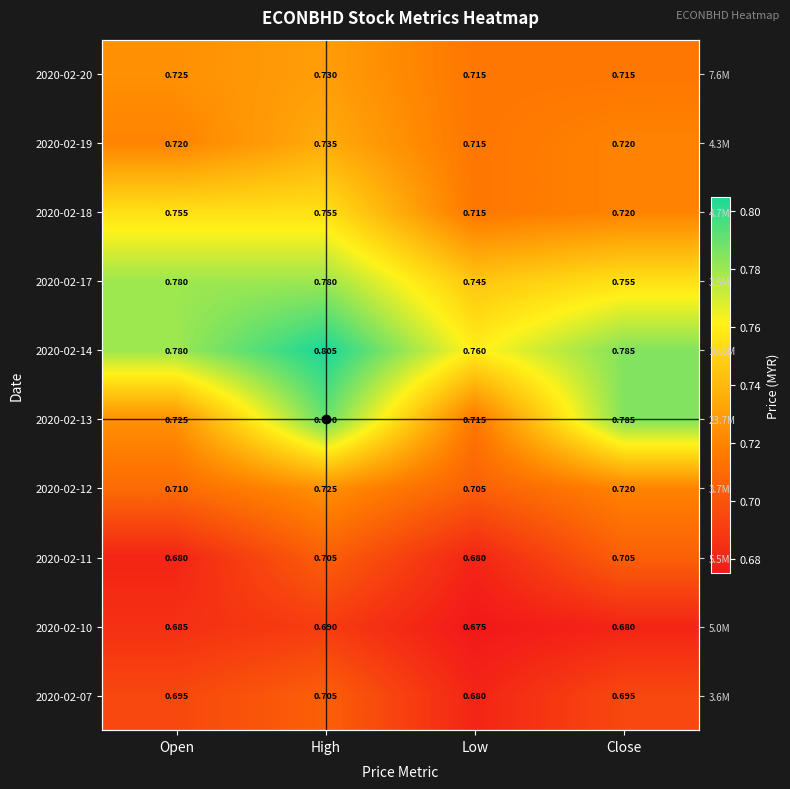

What is the approximate value of 2020-02-11 at Close?

0.7